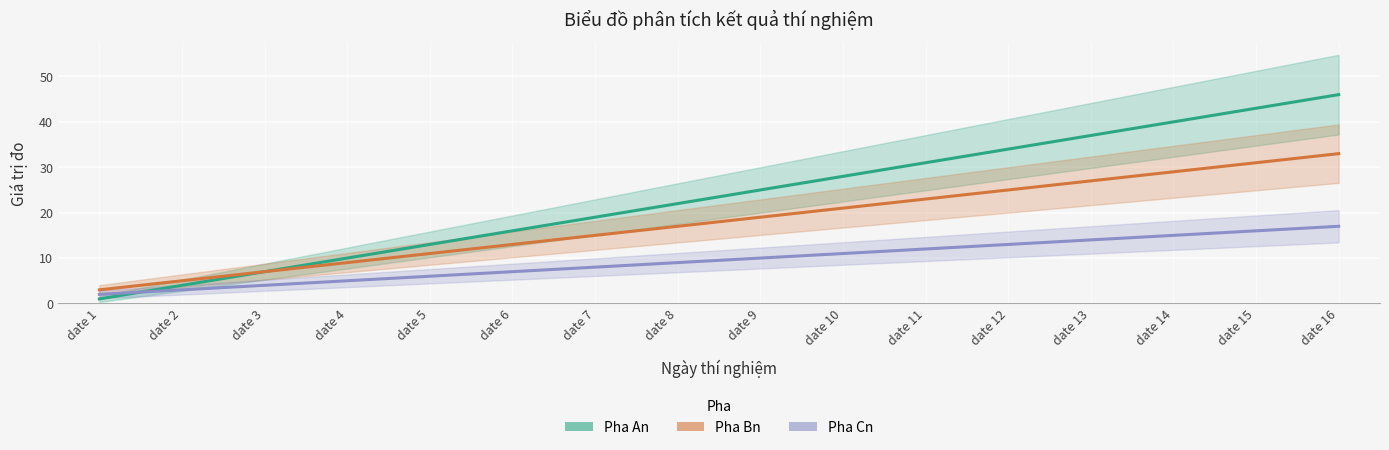

Which series has the largest total across all categories?

Pha An